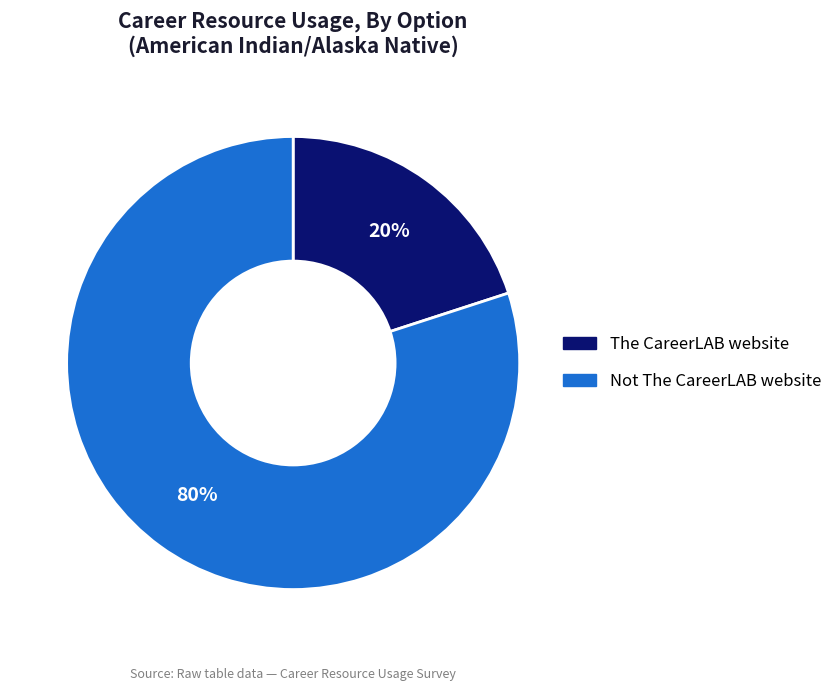

How many slices are in this pie chart?

2